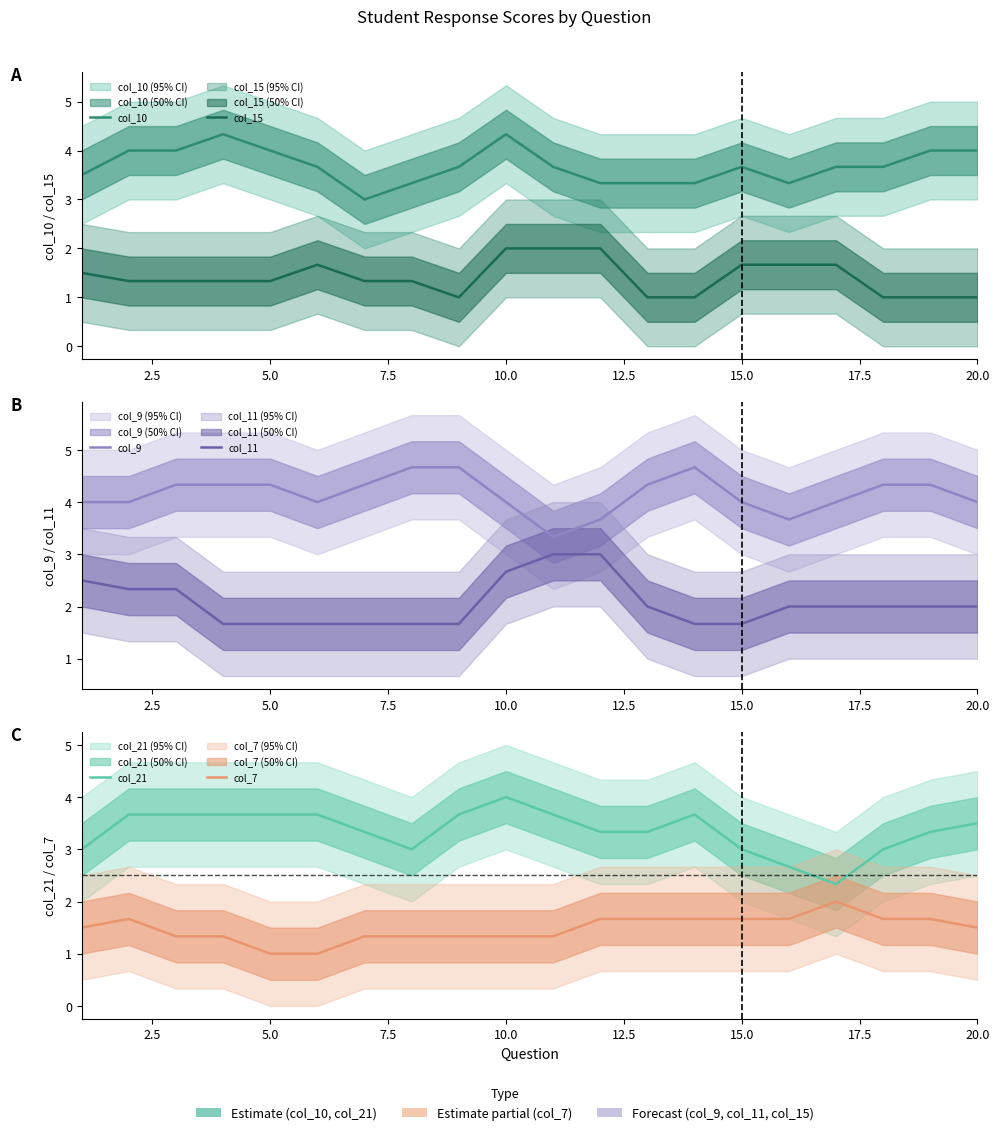

How many interior local peaks does the col_21 series have?

2